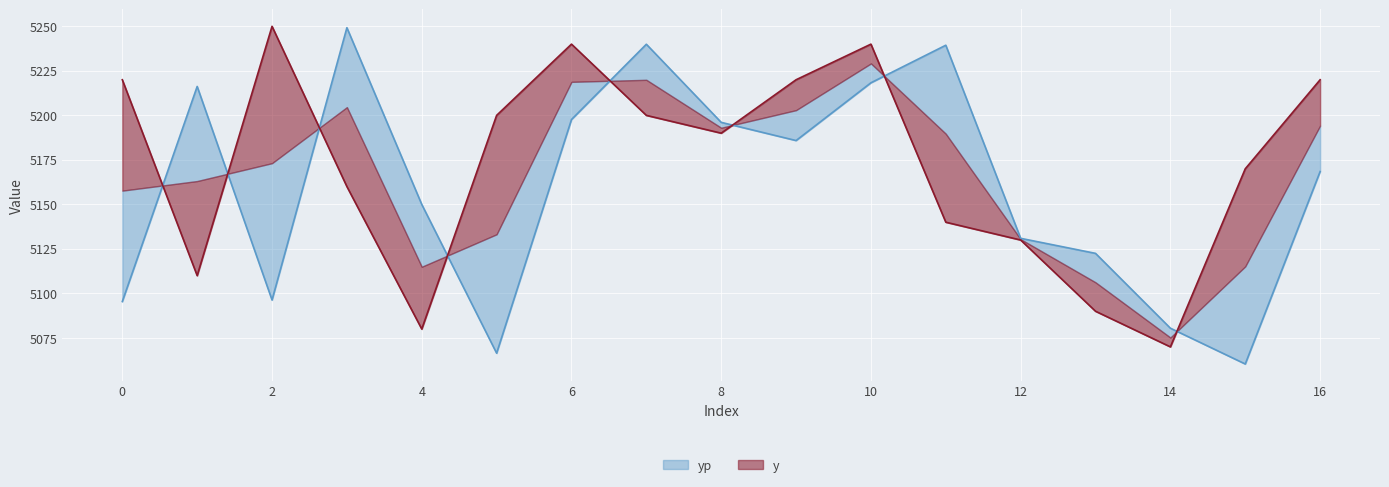

Reading left to right, what are all the values shown in this chart?

y: 0=5220.0	1=5110.0	2=5250.0	3=5160.0	4=5080.0	5=5200.0	6=5240.0	7=5200.0	8=5190.0	9=5220.0	10=5240.0	11=5140.0	12=5130.0	13=5090.0	14=5070.0	15=5170.0	16=5220.0
yp: 0=5095.5	1=5216.2	2=5096.3	3=5249.2	4=5150.0	5=5066.4	6=5197.7	7=5239.9	8=5196.1	9=5185.9	10=5218.3	11=5239.4	12=5131.0	13=5122.5	14=5080.5	15=5060.4	16=5168.4